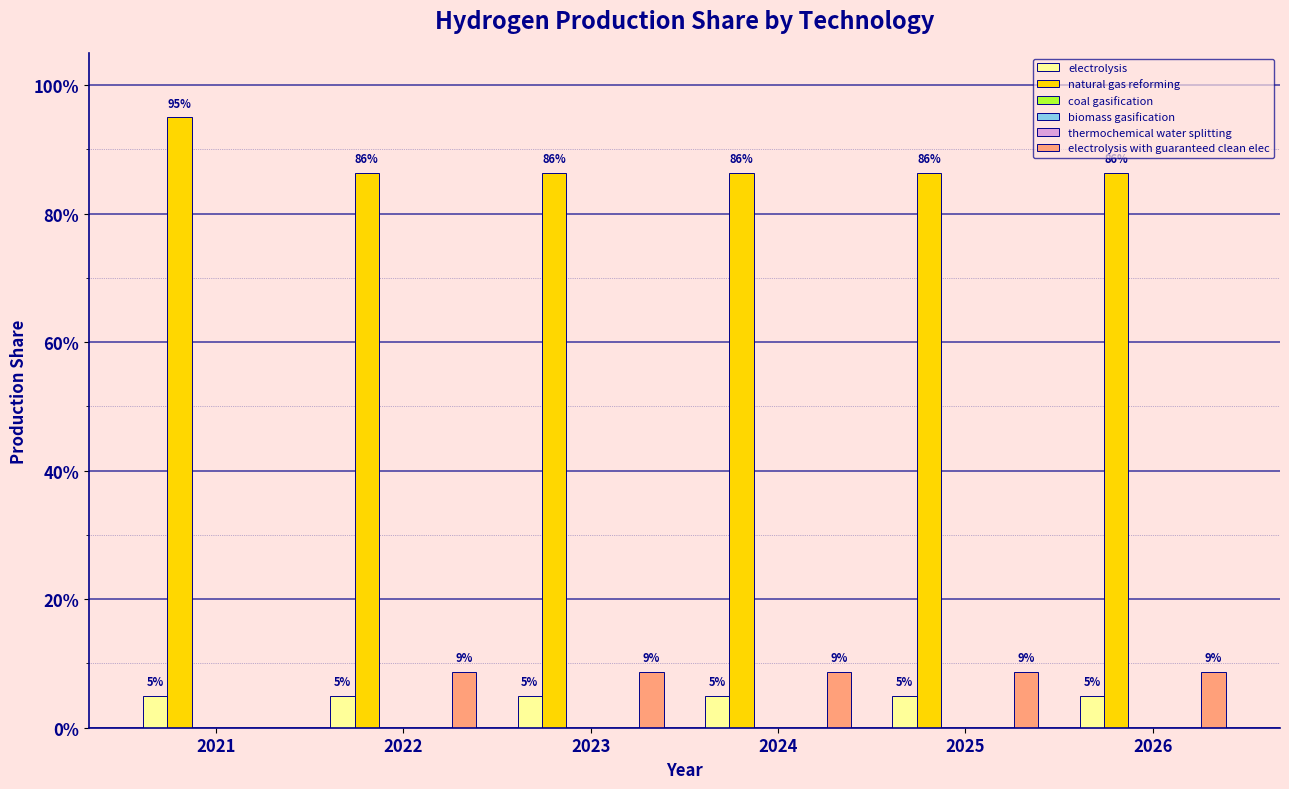

Reading left to right, transcribe all the data shown in this chart.

electrolysis: 2021=0.1	2022=0.1	2023=0.1	2024=0.1	2025=0.1	2026=0.1
natural gas reforming: 2021=0.9	2022=0.9	2023=0.9	2024=0.9	2025=0.9	2026=0.9
coal gasification: 2021=0.0	2022=0.0	2023=0.0	2024=0.0	2025=0.0	2026=0.0
biomass gasification: 2021=0.0	2022=0.0	2023=0.0	2024=0.0	2025=0.0	2026=0.0
thermochemical water splitting: 2021=0.0	2022=0.0	2023=0.0	2024=0.0	2025=0.0	2026=0.0
electrolysis with guaranteed clean elec: 2021=0.0	2022=0.1	2023=0.1	2024=0.1	2025=0.1	2026=0.1